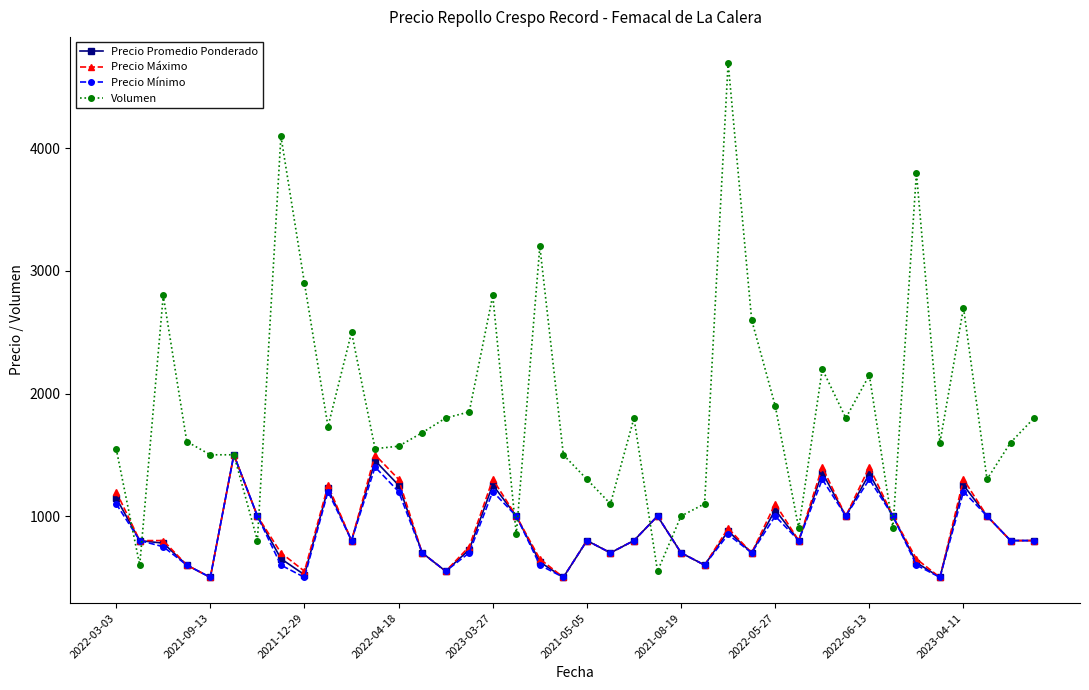

True or false: Precio Máximo has more than 0 interior local peaks.

True